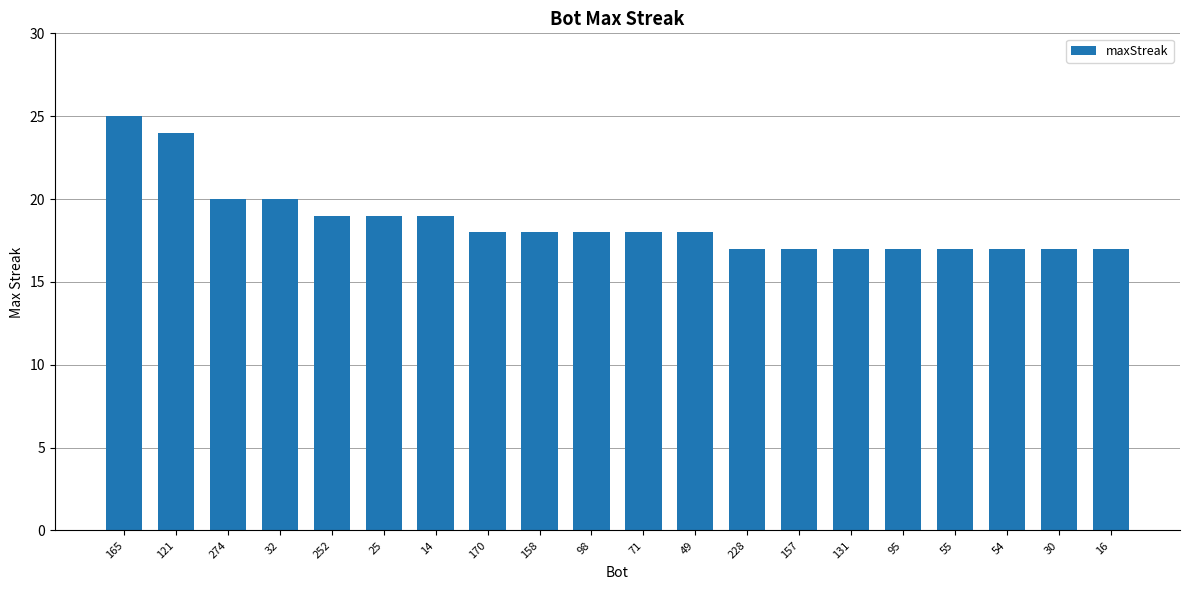

How many values are between 17 and 19?

16